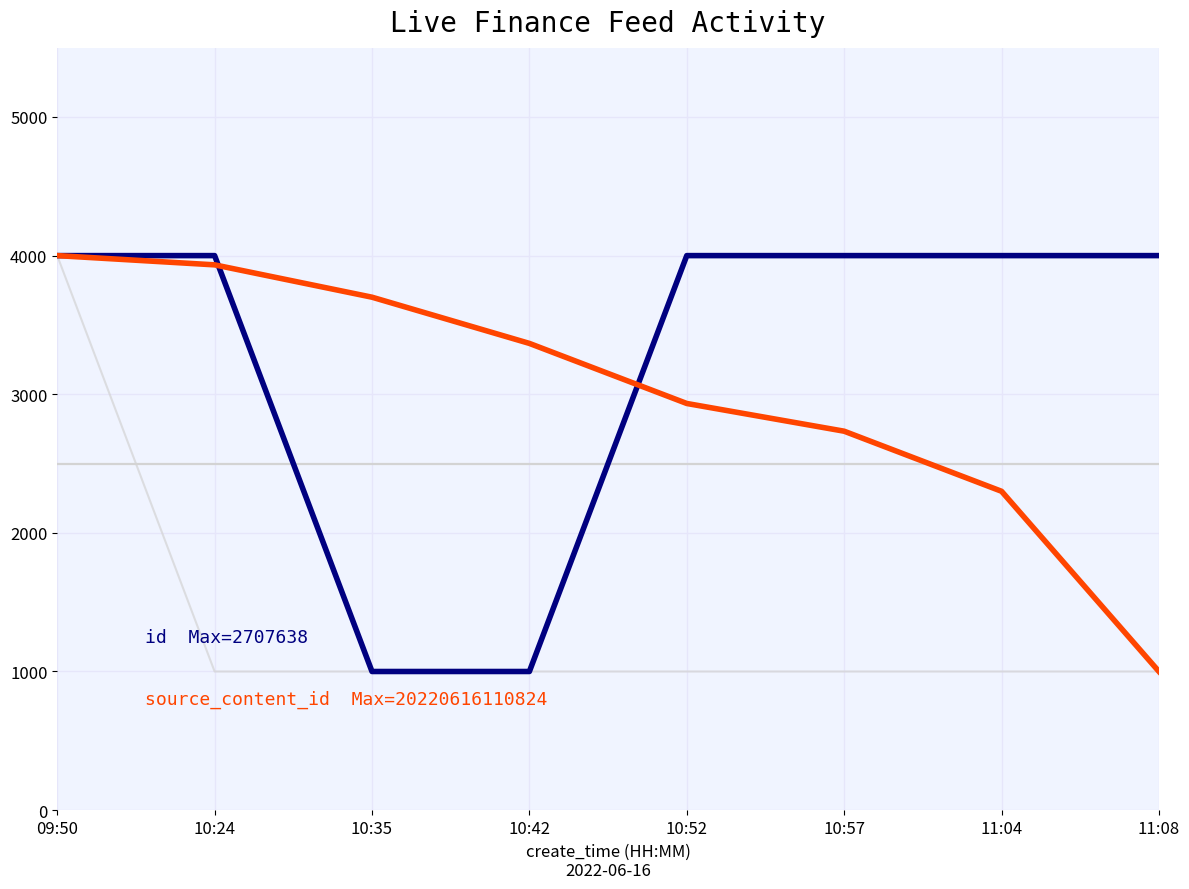

Which has a higher value, 10:52 or 10:42?

10:52